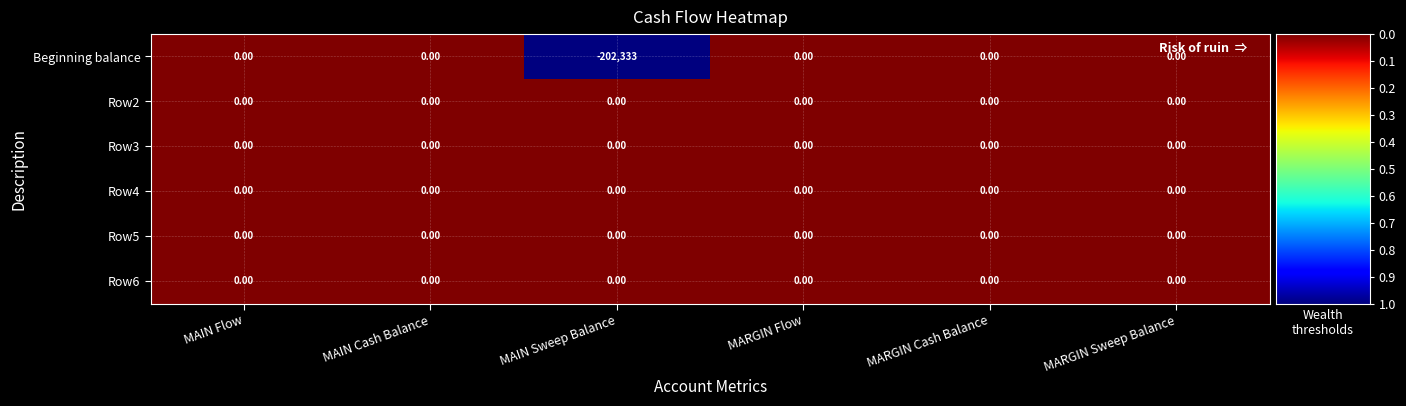

Which series has the widest spread of values?

Beginning balance